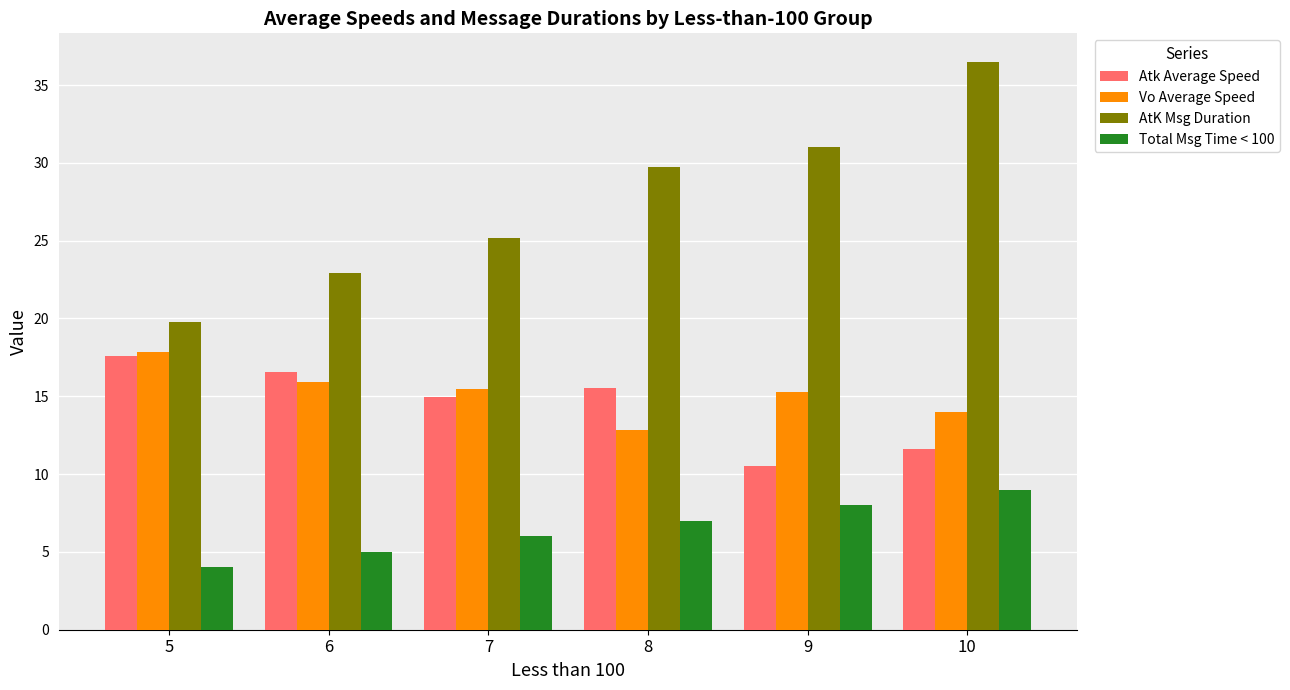

Which series changed the most between 7 and 10?

AtK Msg Duration